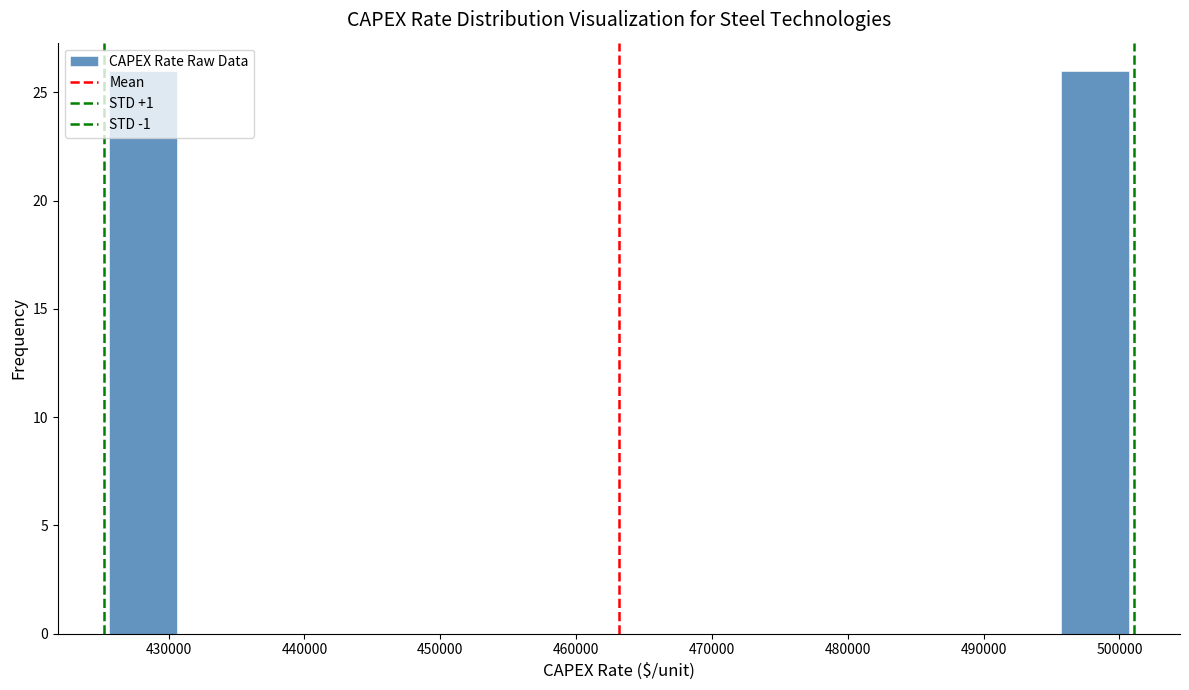

Reading left to right, transcribe this chart: for each bar, give the range it covers on the x-axis and its height. Neither the bar edges nor the heights are printed on the chart, so give them approximately, as read against the axes.

426000 to 431000: 26
431000 to 436000: 0
436000 to 441000: 0
441000 to 446000: 0
446000 to 451000: 0
451000 to 456000: 0
456000 to 461000: 0
461000 to 466000: 0
466000 to 471000: 0
471000 to 476000: 0
476000 to 481000: 0
481000 to 486000: 0
486000 to 491000: 0
491000 to 496000: 0
496000 to 501000: 26